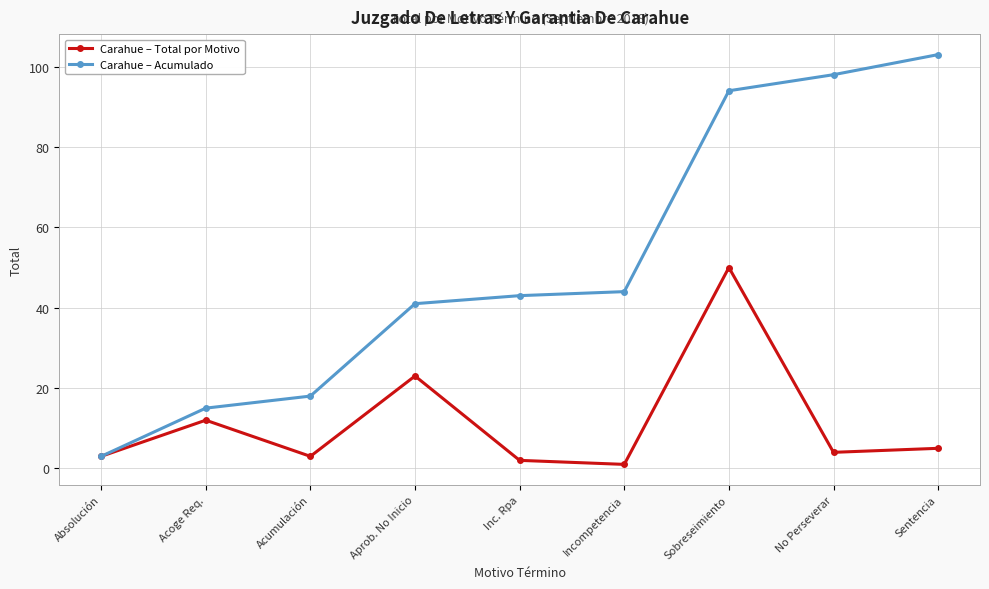

What is the total value across all series at Sobreseimiento?

144